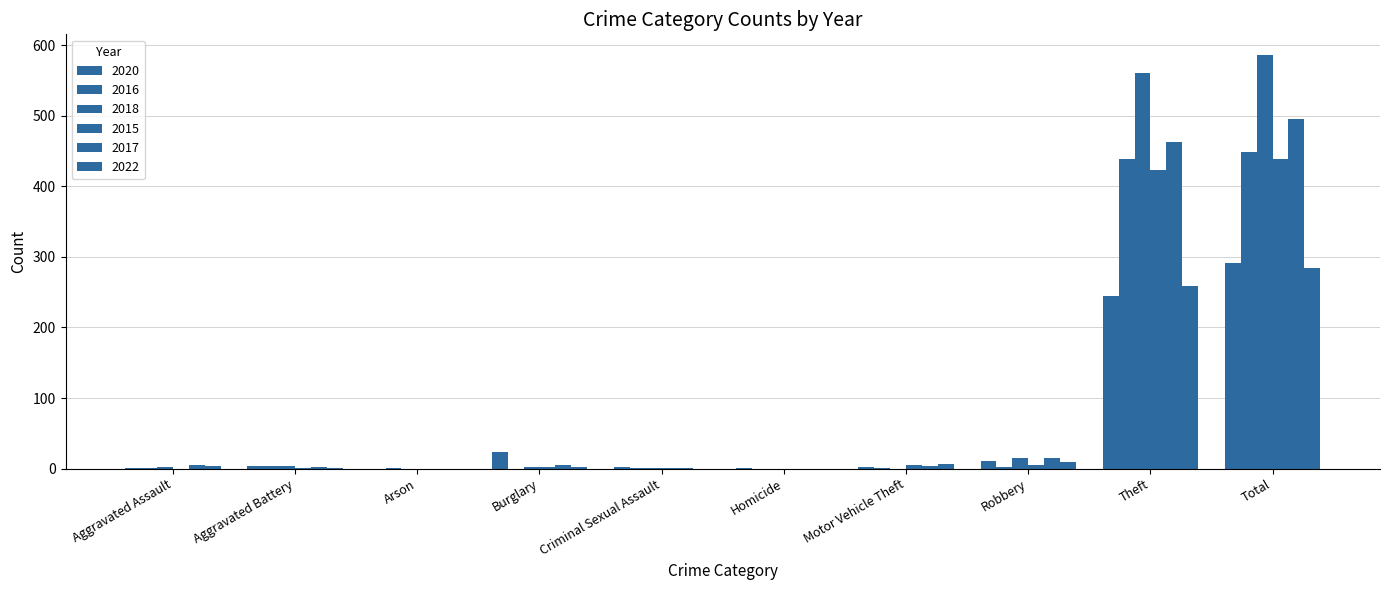

What is the greatest value displayed?

586